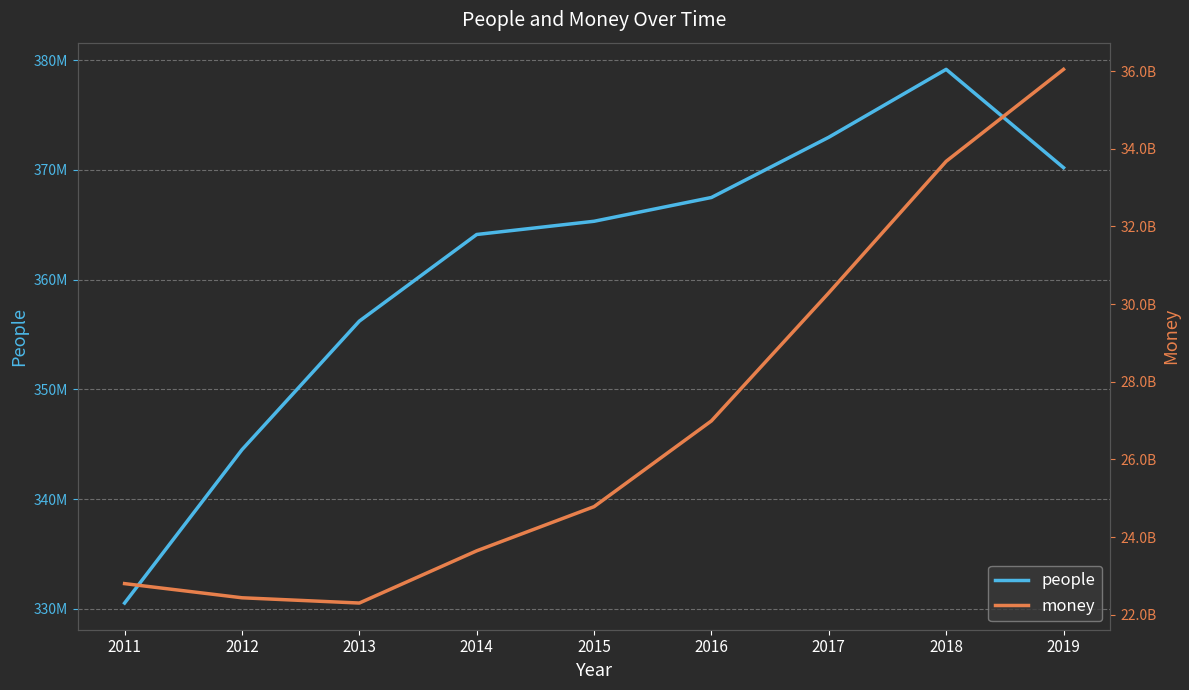

Reading left to right, extract all data points from this chart.

people: 2011=330535715	2012=344503916	2013=356218438	2014=364112233	2015=365316686	2016=367484183	2017=372971276	2018=379157530	2019=370200249
money: 2011=22802971600	2012=22438322000	2013=22302751000	2014=23647283800	2015=24784772600	2016=26993281600	2017=30290545100	2018=33677227200	2019=36045524000